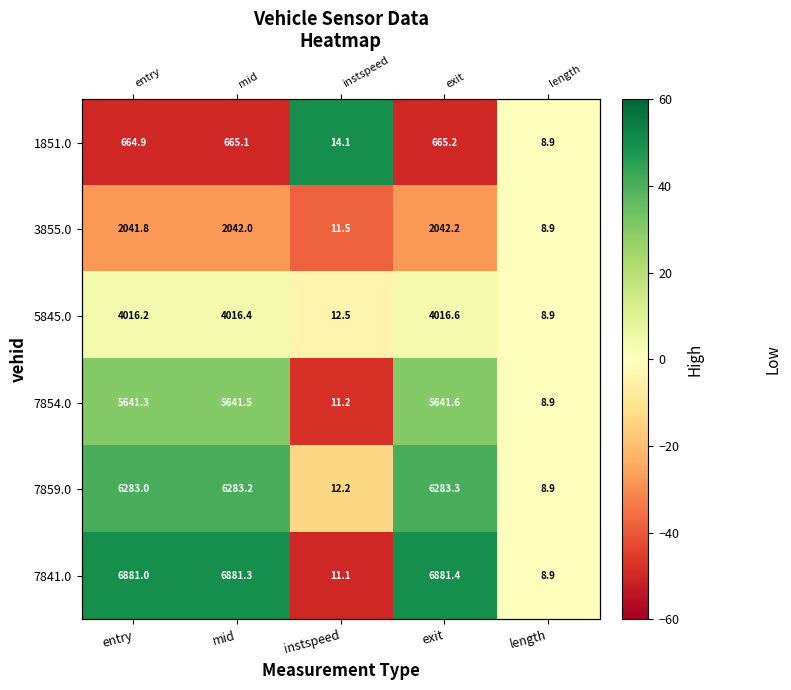

Is it true that 7854.0 equals 15.0 at entry?

False